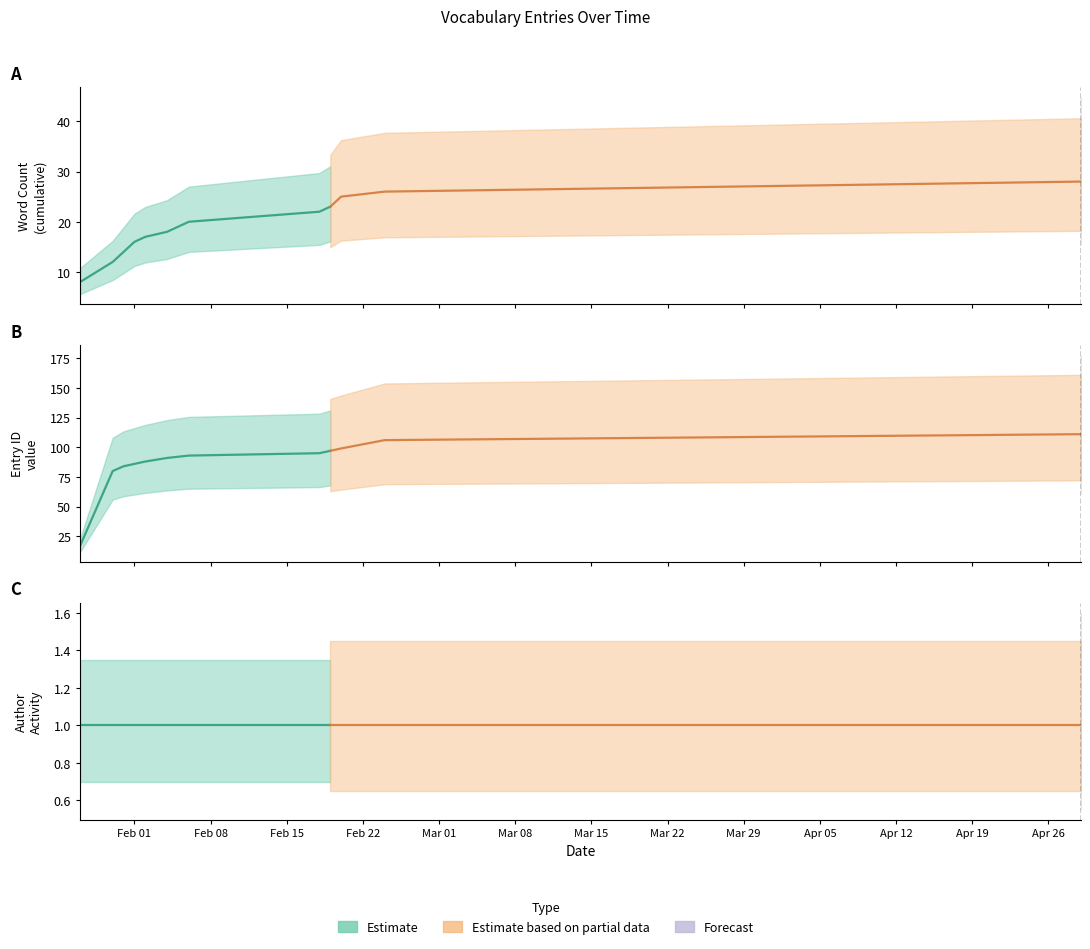

At which label does Word Count (cumulative) first exceed 20?

2021-02-18